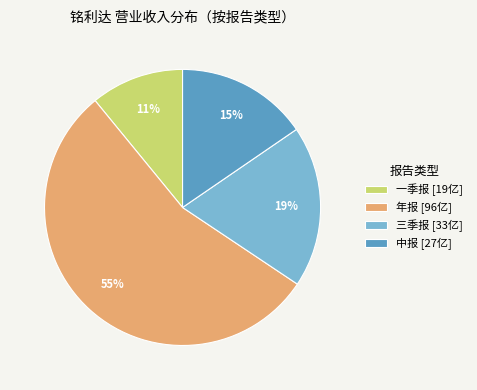

Is it true that 中报 [27亿] is 6% of the pie?

False